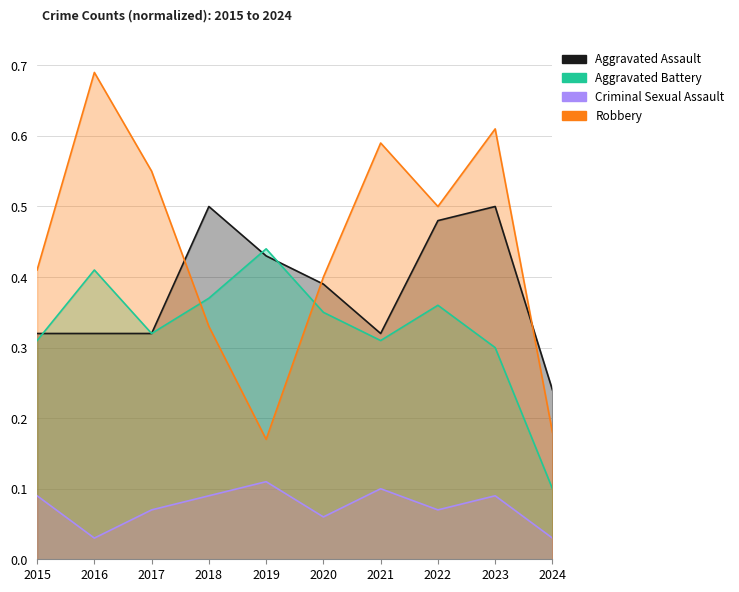

Reading right to left, extract all data points from this chart.

Aggravated Assault: 0.2	0.5	0.5	0.3	0.4	0.4	0.5	0.3	0.3	0.3
Aggravated Battery: 0.1	0.3	0.4	0.3	0.3	0.4	0.4	0.3	0.4	0.3
Criminal Sexual Assault: 0.0	0.1	0.1	0.1	0.1	0.1	0.1	0.1	0.0	0.1
Robbery: 0.2	0.6	0.5	0.6	0.4	0.2	0.3	0.6	0.7	0.4